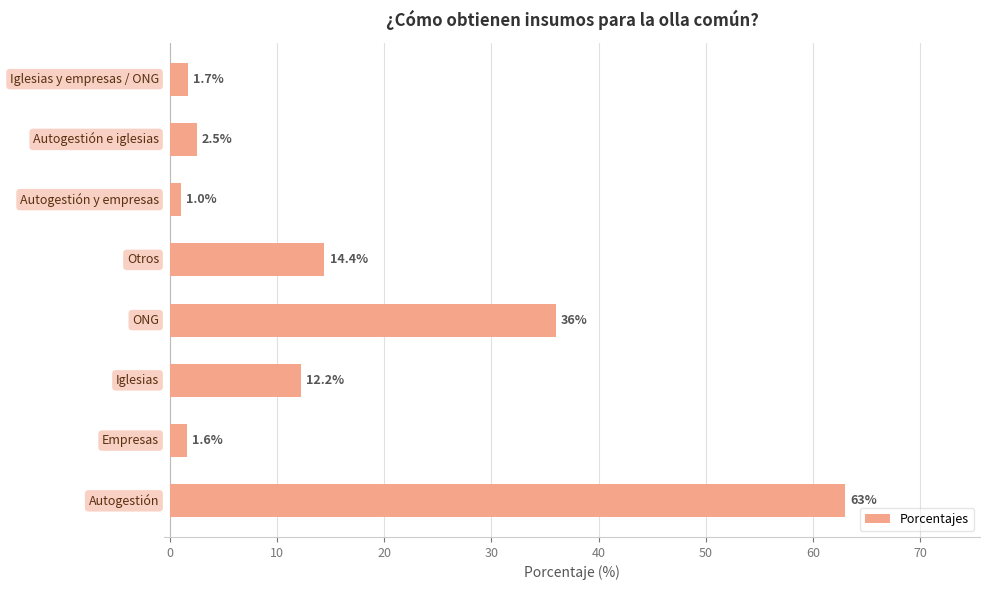

What is the minimum value shown in the chart?

1.0